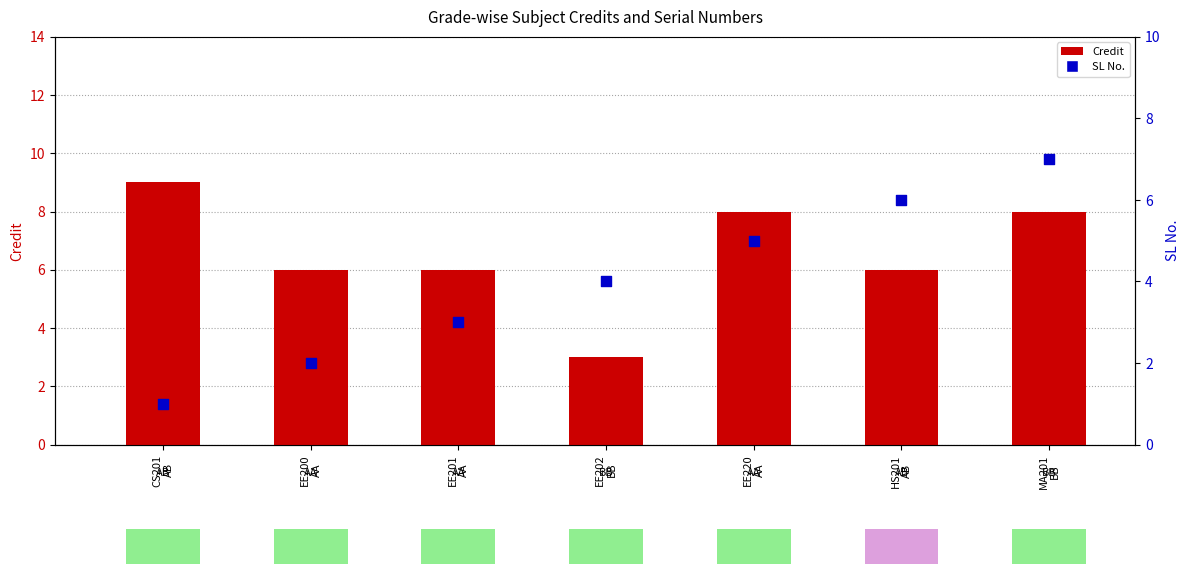

Which series has the largest total across all categories?

Credit